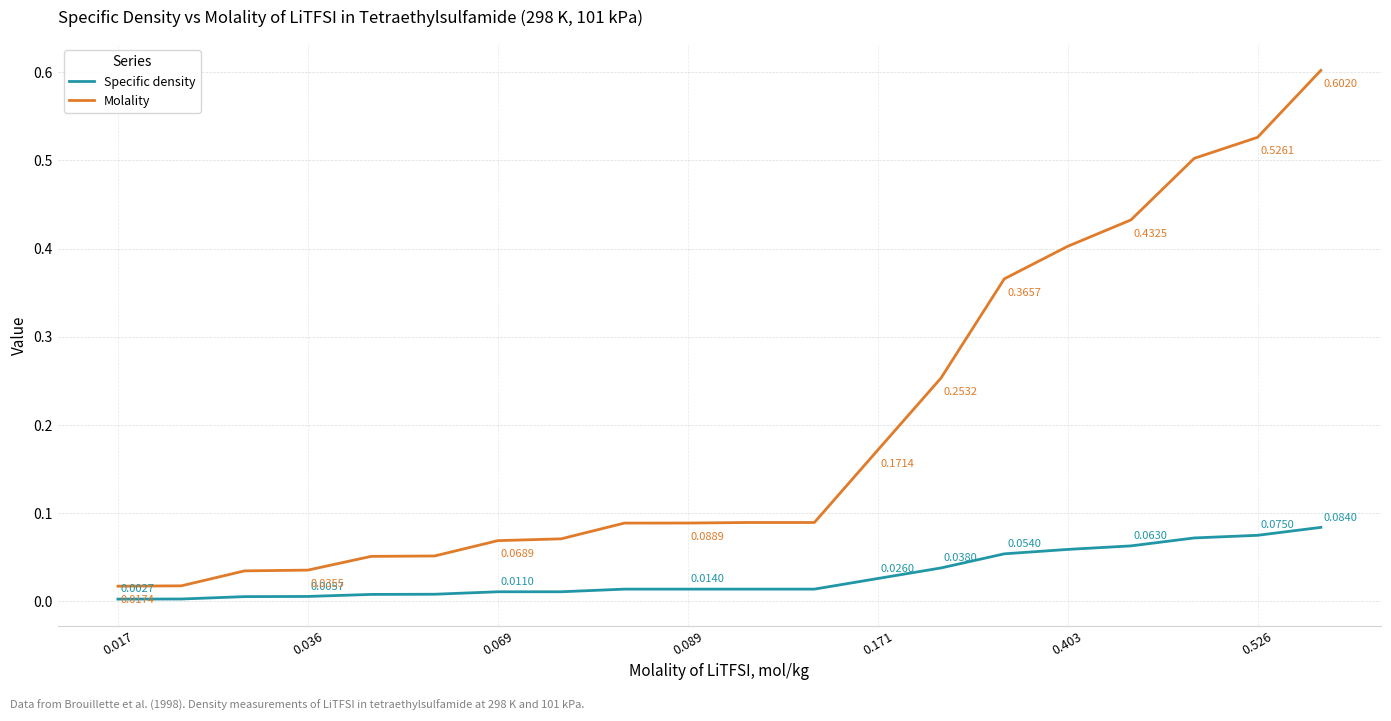

True or false: Specific density and Molality cross at least once.

False